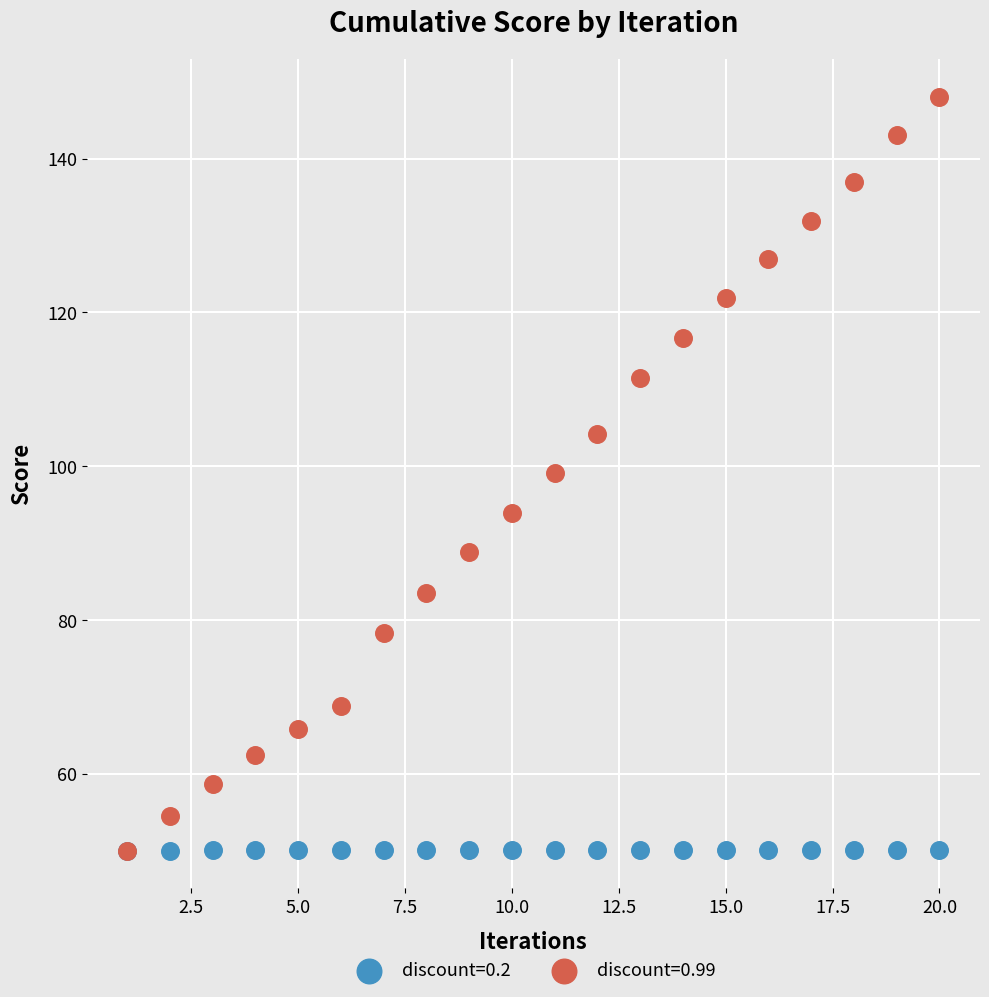

What are all the series names shown in the legend?

discount=0.2, discount=0.99